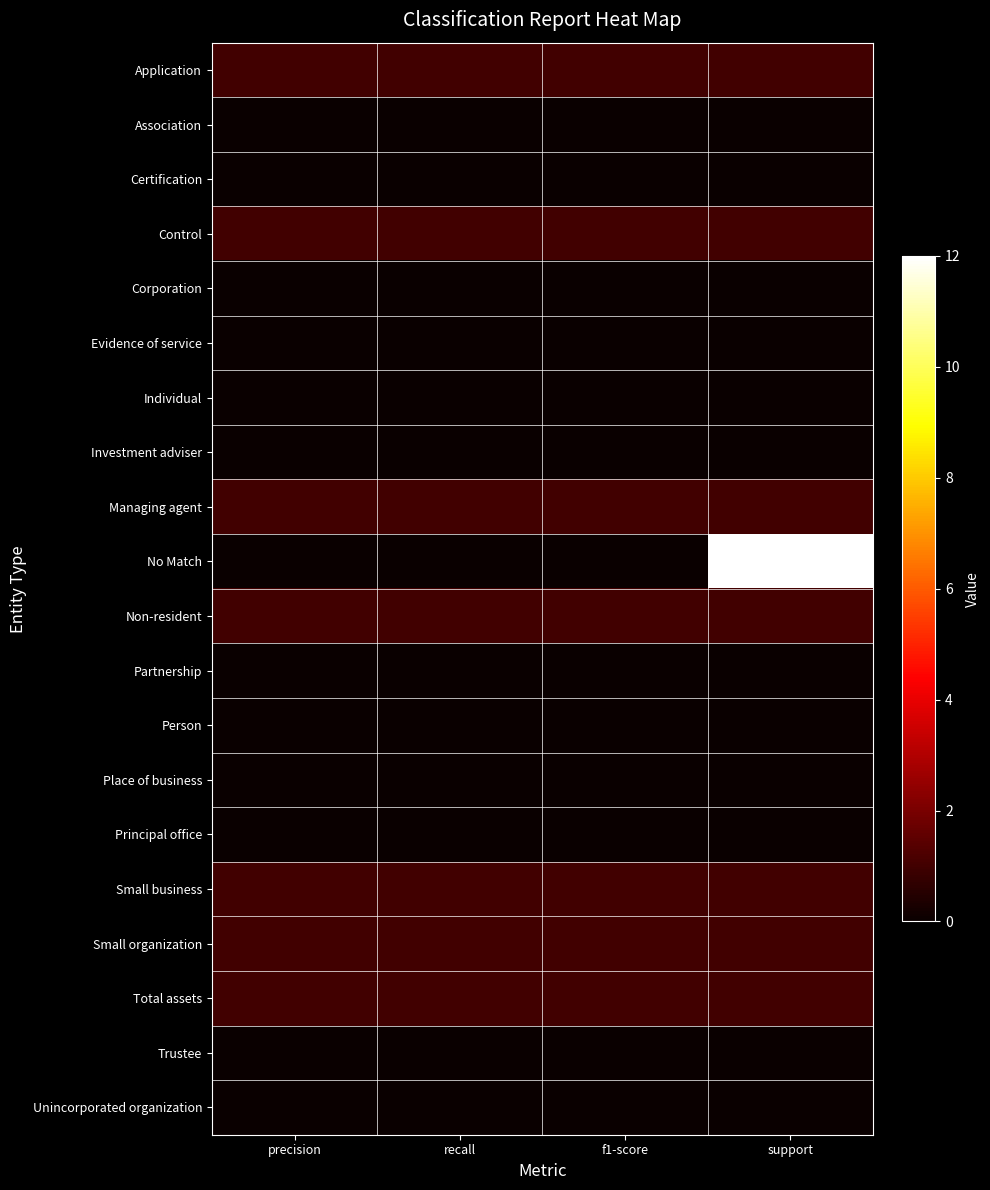

At which category is the sum across all series the highest?

support